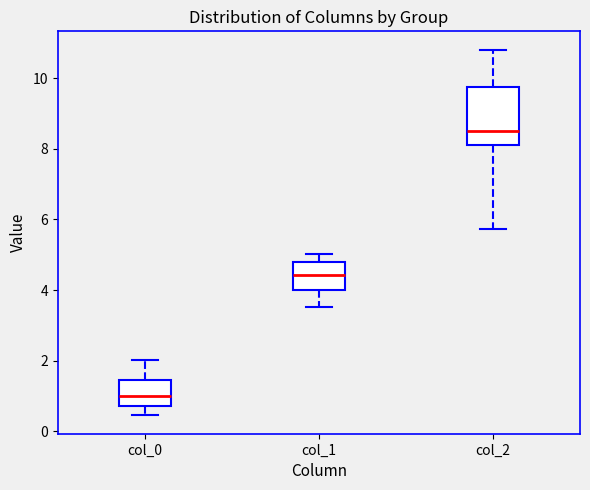

Which box has the lowest median line?

col_0